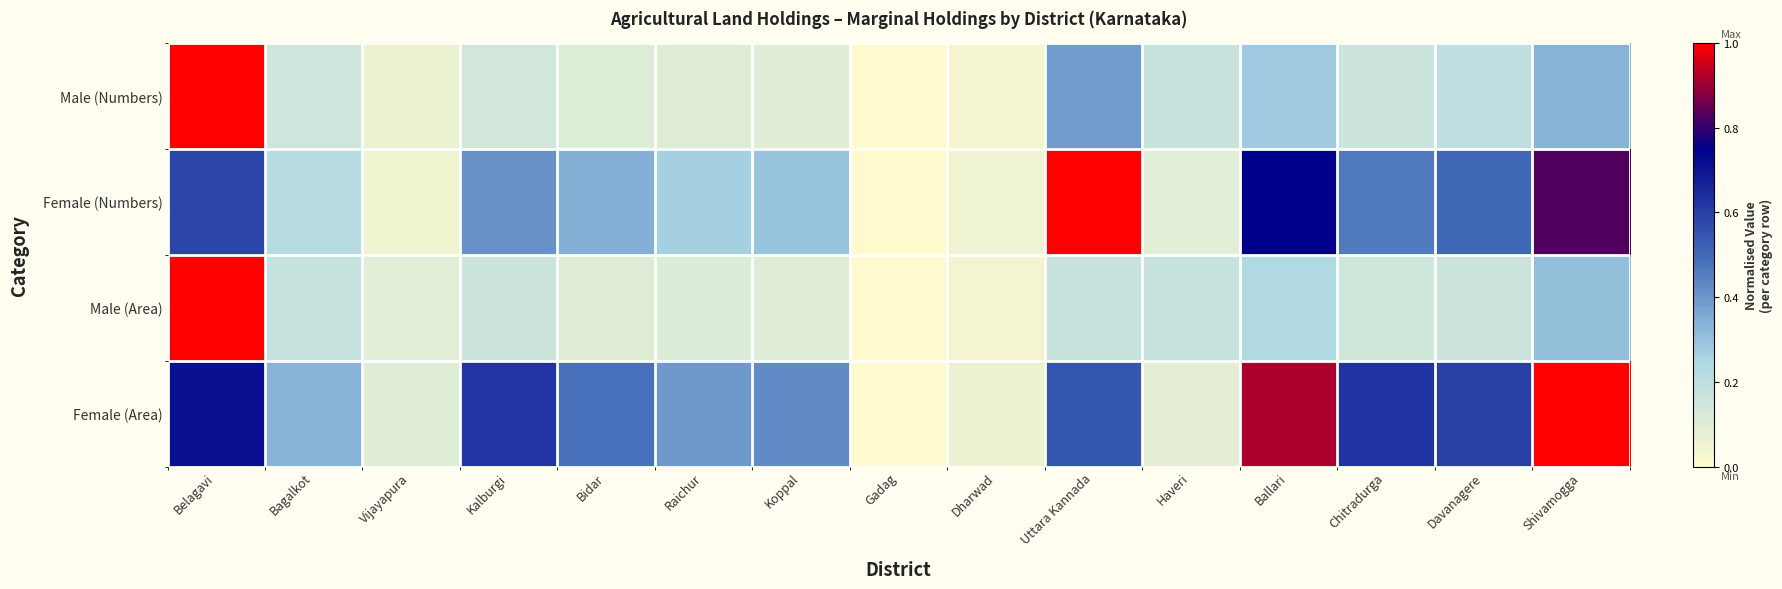

Reading left to right, what are all the values shown in this chart?

Male (Numbers): Belagavi=1.0	Bagalkot=0.1	Vijayapura=0.1	Kalburgi=0.1	Bidar=0.1	Raichur=0.1	Koppal=0.1	Gadag=0.0	Dharwad=0.0	Uttara Kannada=0.4	Haveri=0.2	Ballari=0.3	Chitradurga=0.2	Davanagere=0.2	Shivamogga=0.3
Female (Numbers): Belagavi=0.6	Bagalkot=0.2	Vijayapura=0.0	Kalburgi=0.4	Bidar=0.3	Raichur=0.3	Koppal=0.3	Gadag=0.0	Dharwad=0.0	Uttara Kannada=1.0	Haveri=0.1	Ballari=0.7	Chitradurga=0.5	Davanagere=0.5	Shivamogga=0.8
Male (Area): Belagavi=1.0	Bagalkot=0.2	Vijayapura=0.1	Kalburgi=0.2	Bidar=0.1	Raichur=0.1	Koppal=0.1	Gadag=0.0	Dharwad=0.0	Uttara Kannada=0.2	Haveri=0.2	Ballari=0.2	Chitradurga=0.1	Davanagere=0.2	Shivamogga=0.3
Female (Area): Belagavi=0.7	Bagalkot=0.3	Vijayapura=0.1	Kalburgi=0.6	Bidar=0.5	Raichur=0.4	Koppal=0.4	Gadag=0.0	Dharwad=0.1	Uttara Kannada=0.5	Haveri=0.1	Ballari=0.9	Chitradurga=0.6	Davanagere=0.6	Shivamogga=1.0